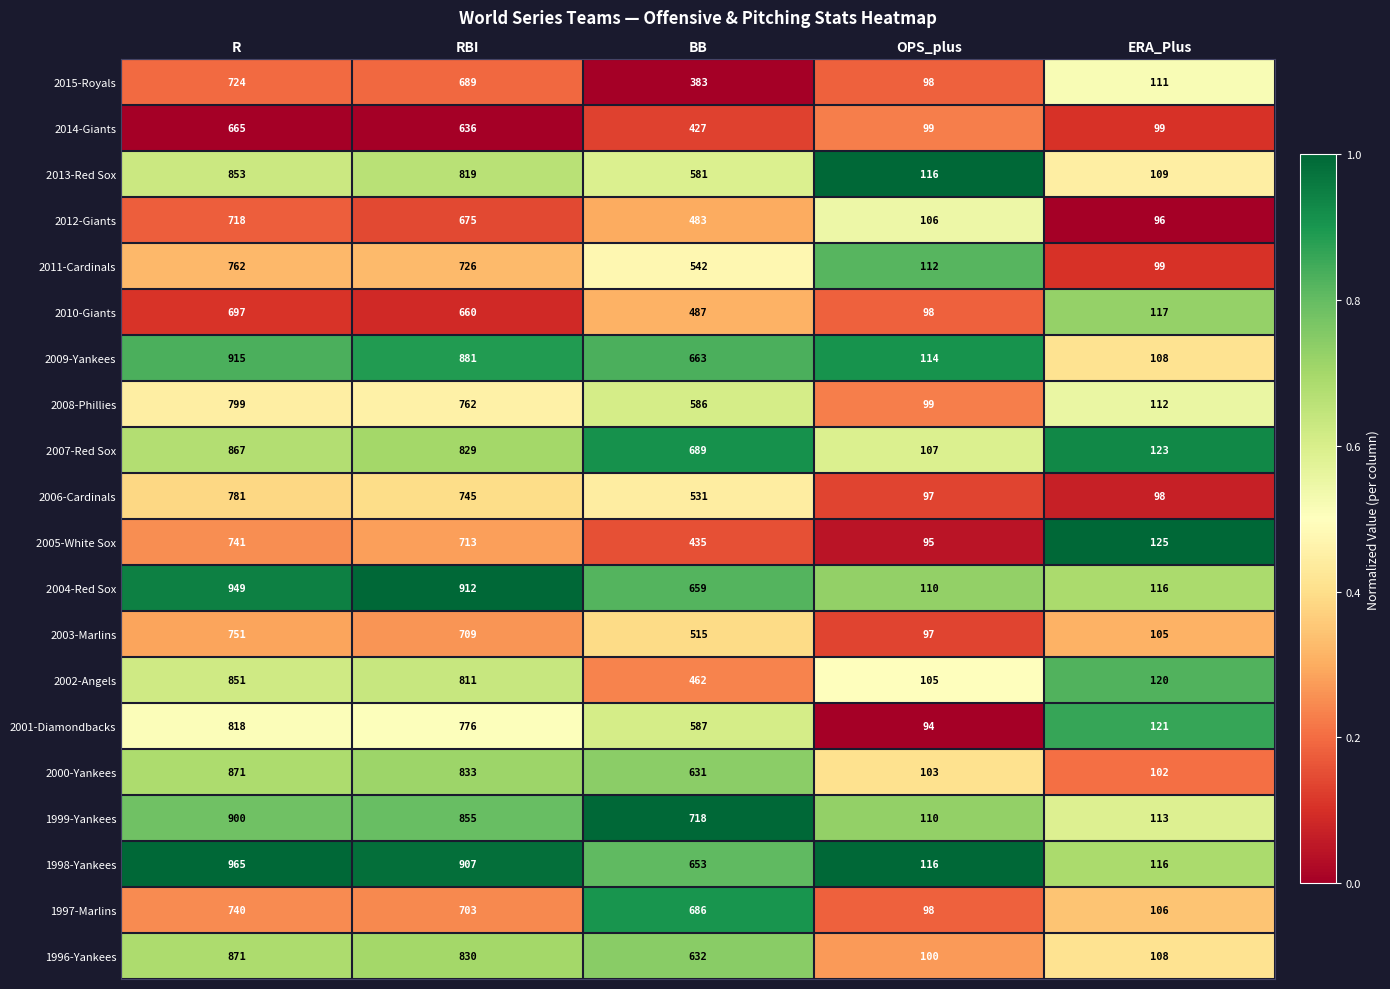

True or false: 2007-Red Sox has a value of 867 at R.

True